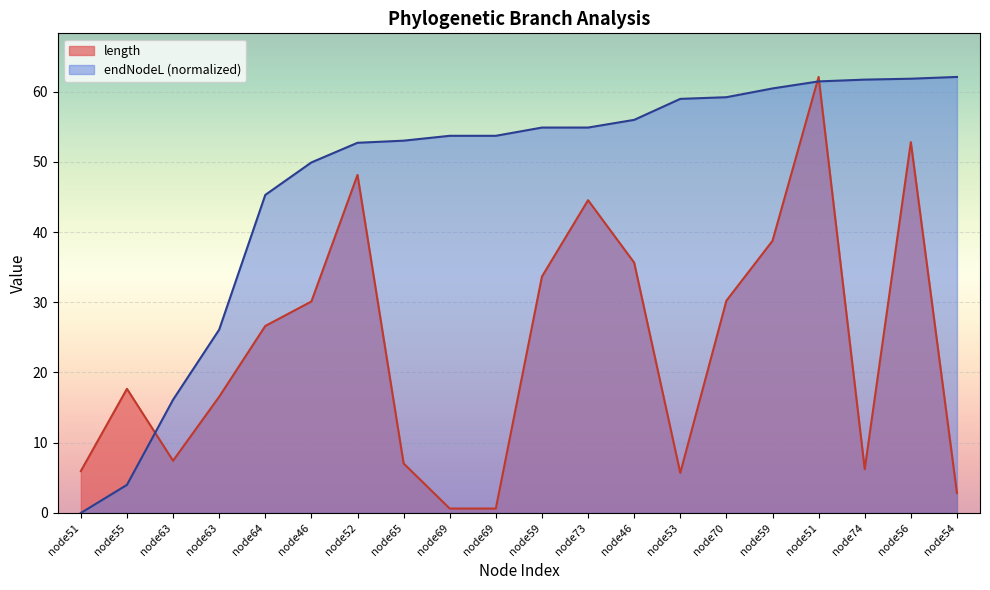

What is the total value across all series at node52?

100.8